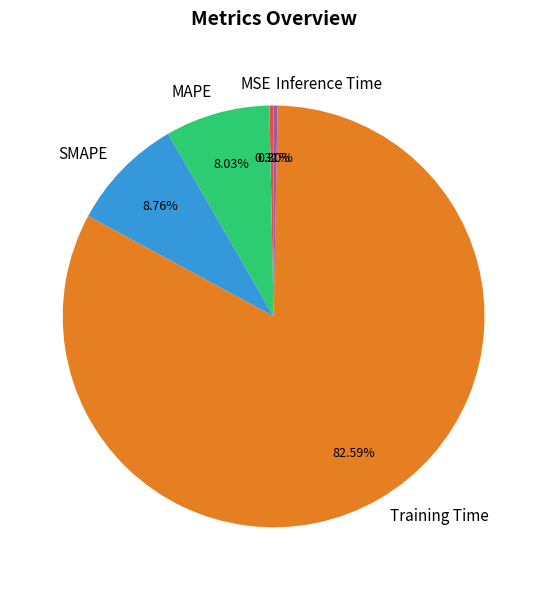

Is Training Time the majority of the pie?

Yes